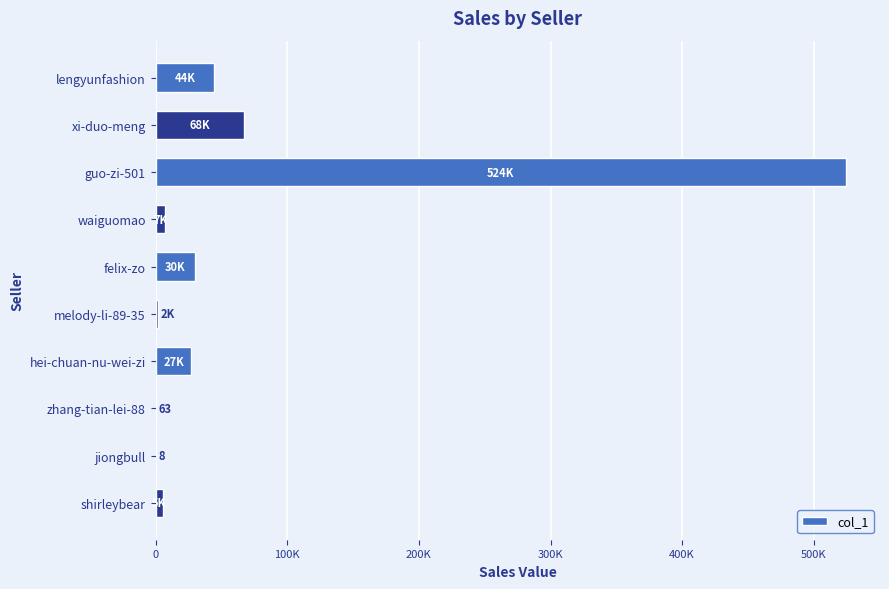

What is the difference between the second highest and minimum values?

67539